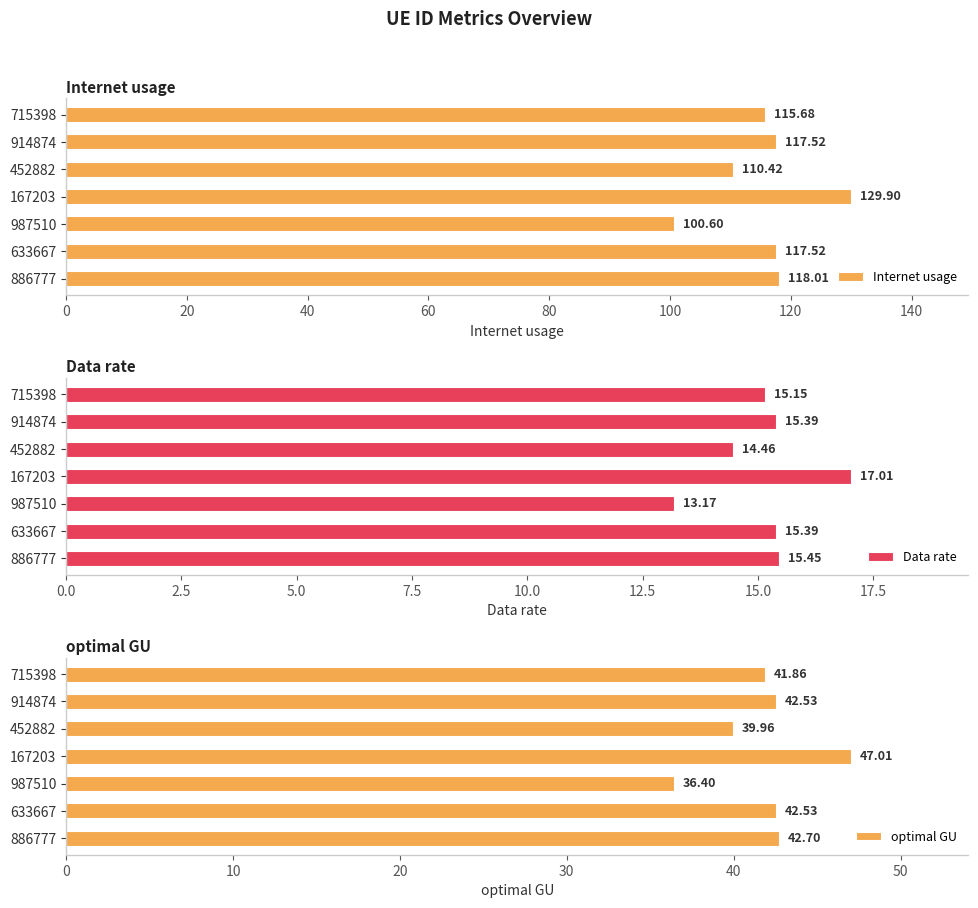

What is the sum of the Internet usage values at 452882 and 167203?

240.3